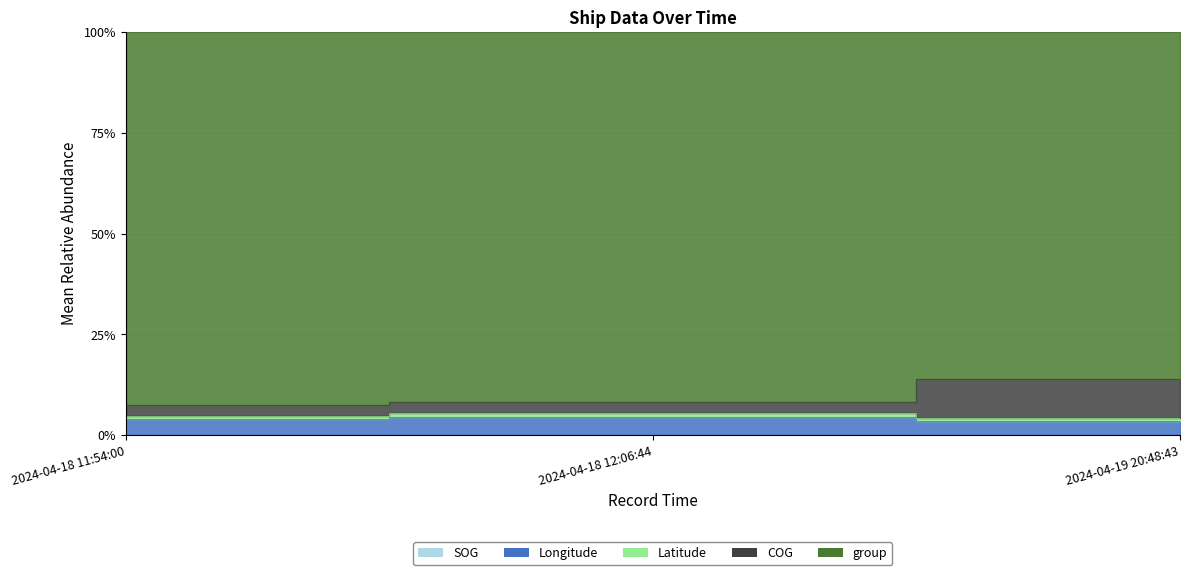

What is the value of the SOG point at the 1st from the left?

7.4